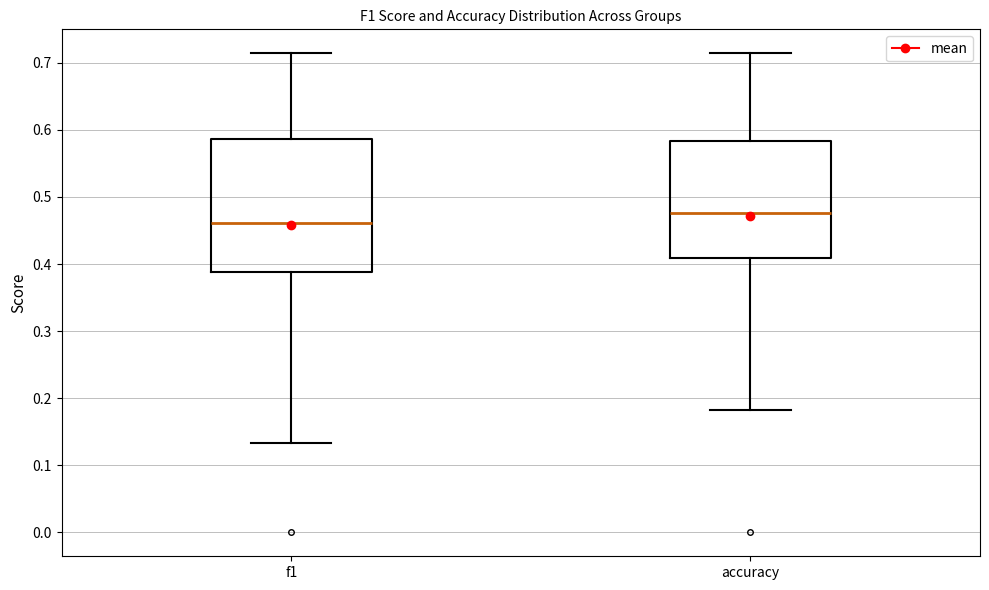

Where does the median line of the box for f1 sit on the y-axis? The values are not printed on the chart, so give them approximately, as read against the axis.

0.46